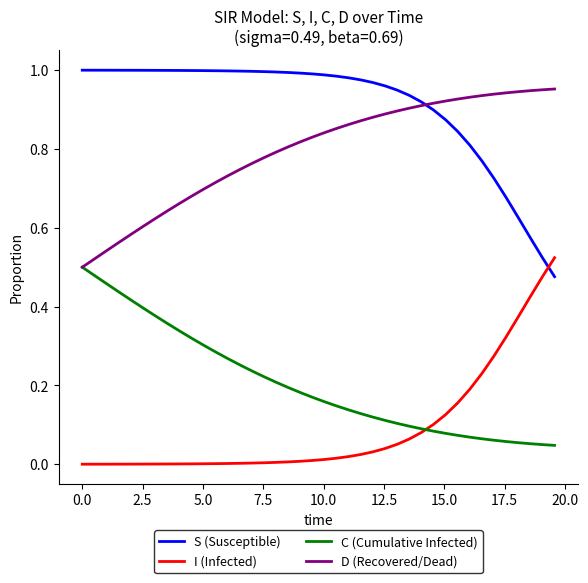

True or false: S (Susceptible) and C (Cumulative Infected) intersect in this chart.

False